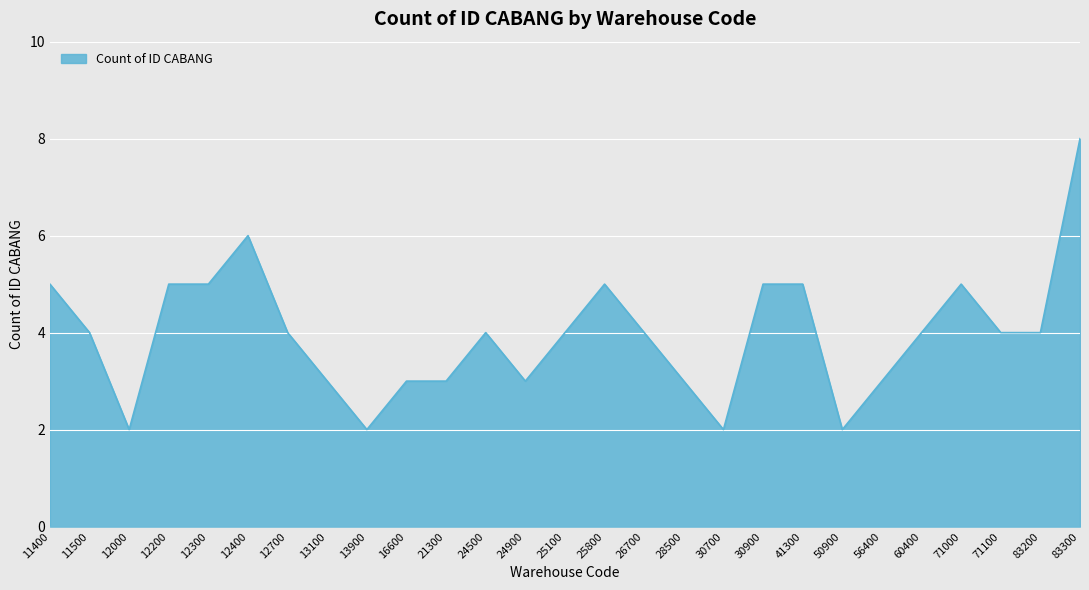

What is the maximum value shown in the chart?

8